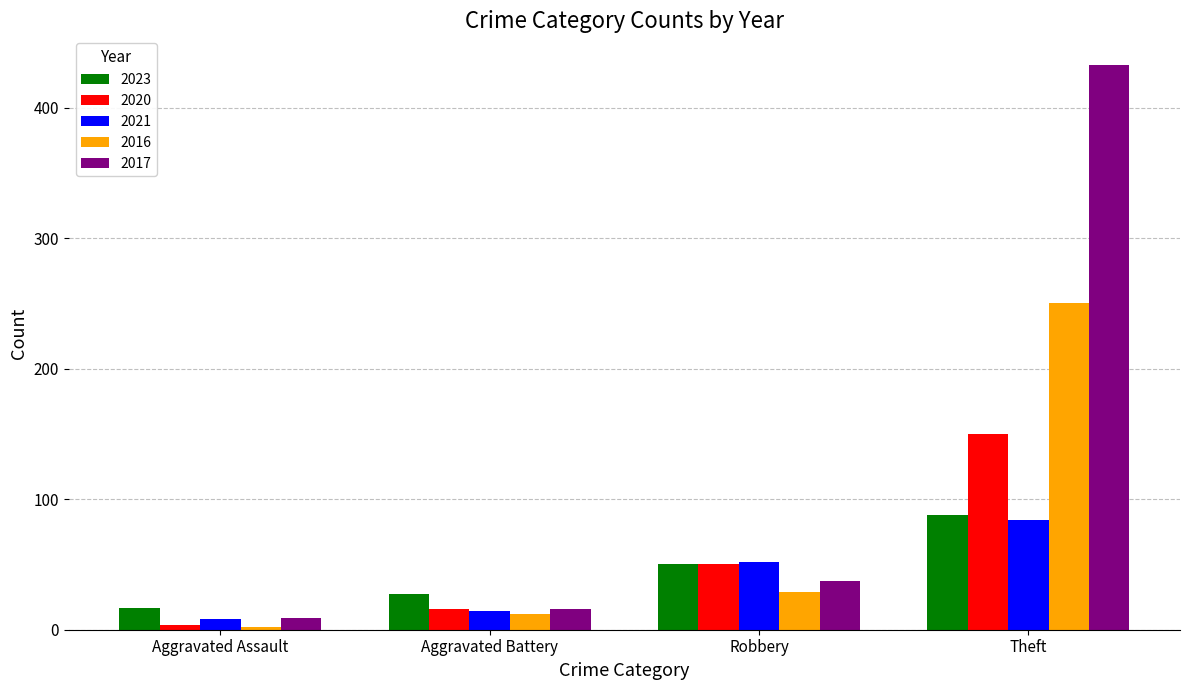

What is the highest value of the 2021 series?

84